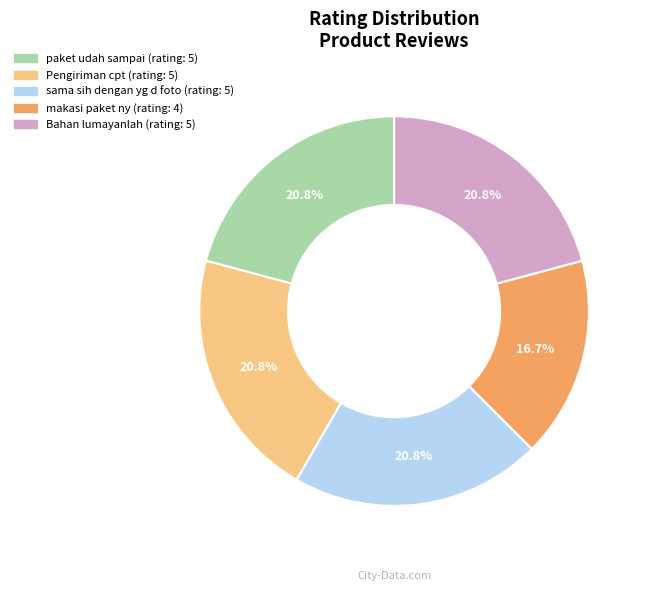

Count the number of slices in the pie.

5